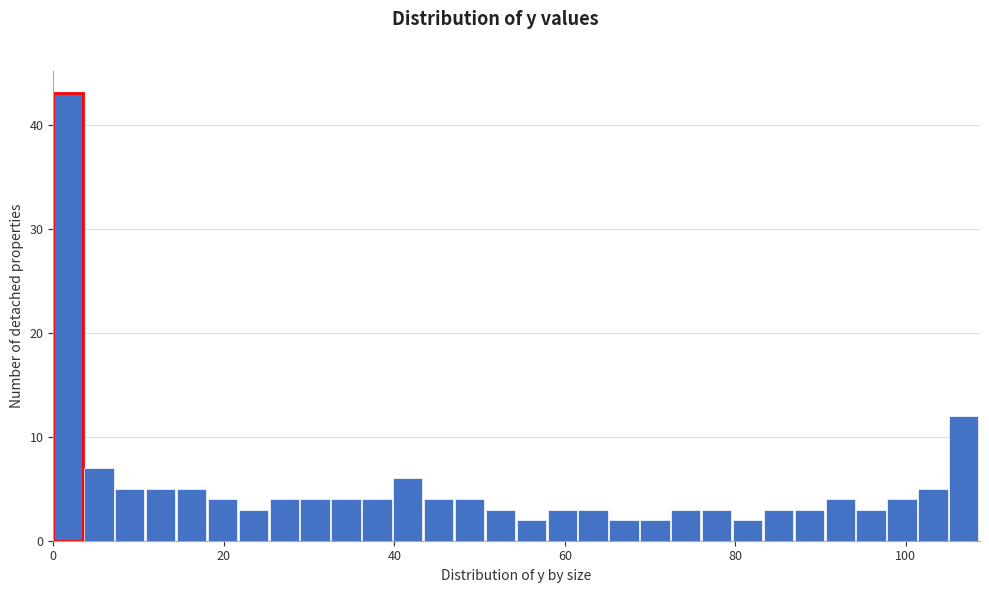

Around what value on the x-axis is the tallest bar? Give the approximate position of its centre, as read against the axis.

2